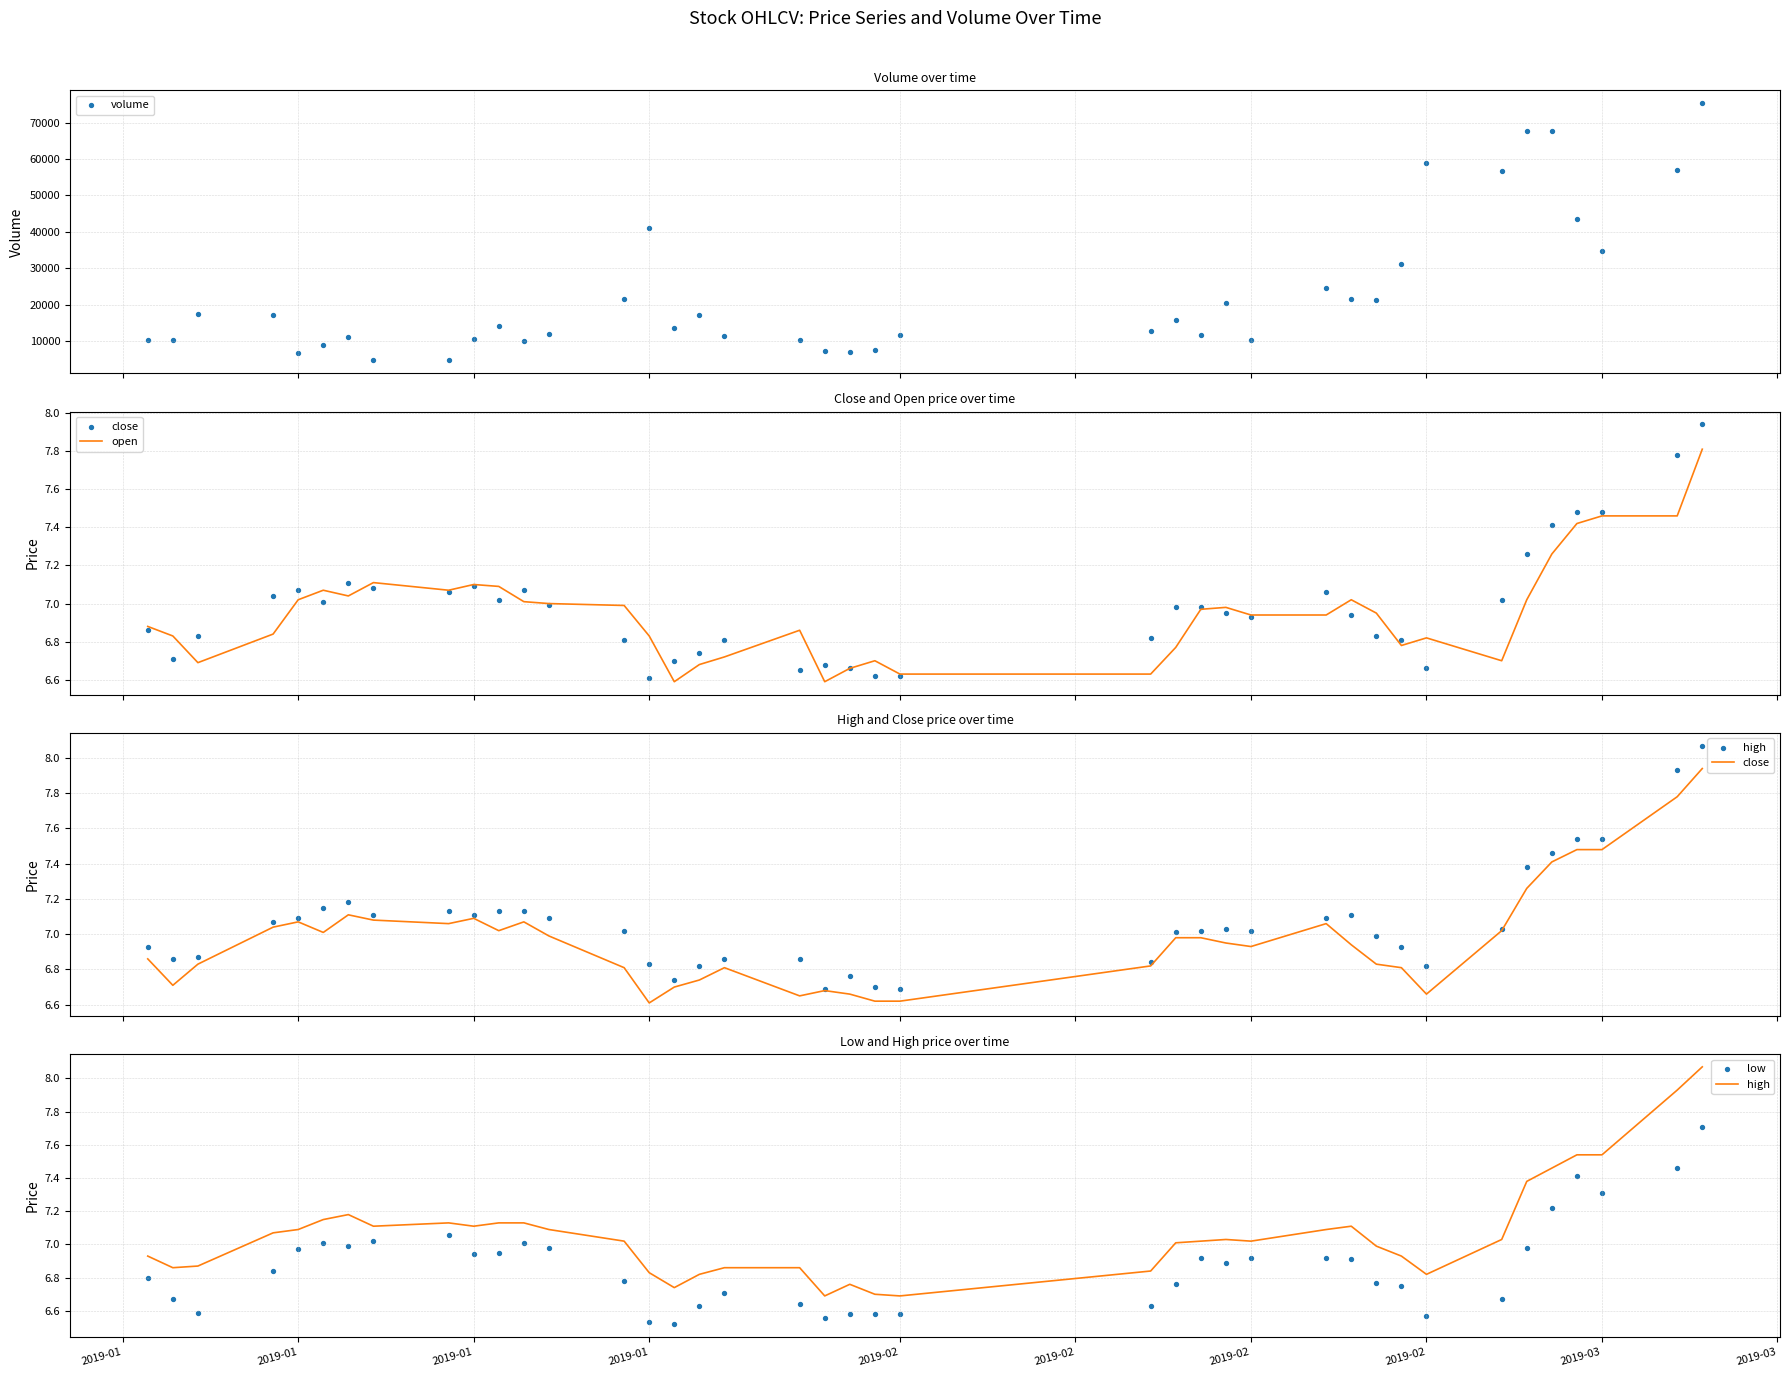

At how many categories does at least one series exceed 70536?

1